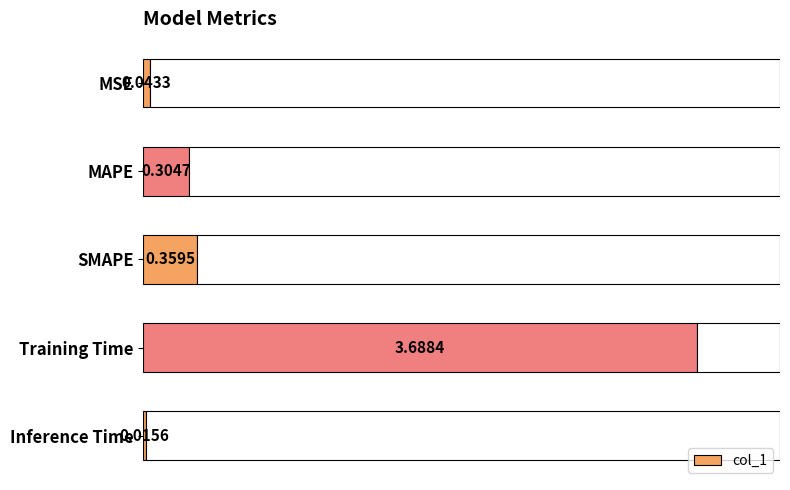

Where is col_1 nearest to the value 1?

SMAPE